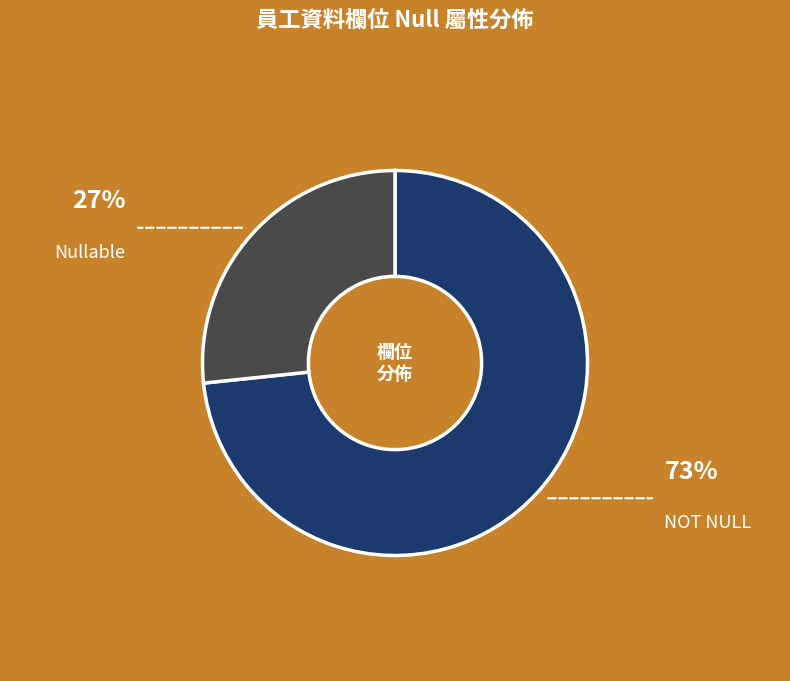

Is there a majority slice in this chart?

Yes